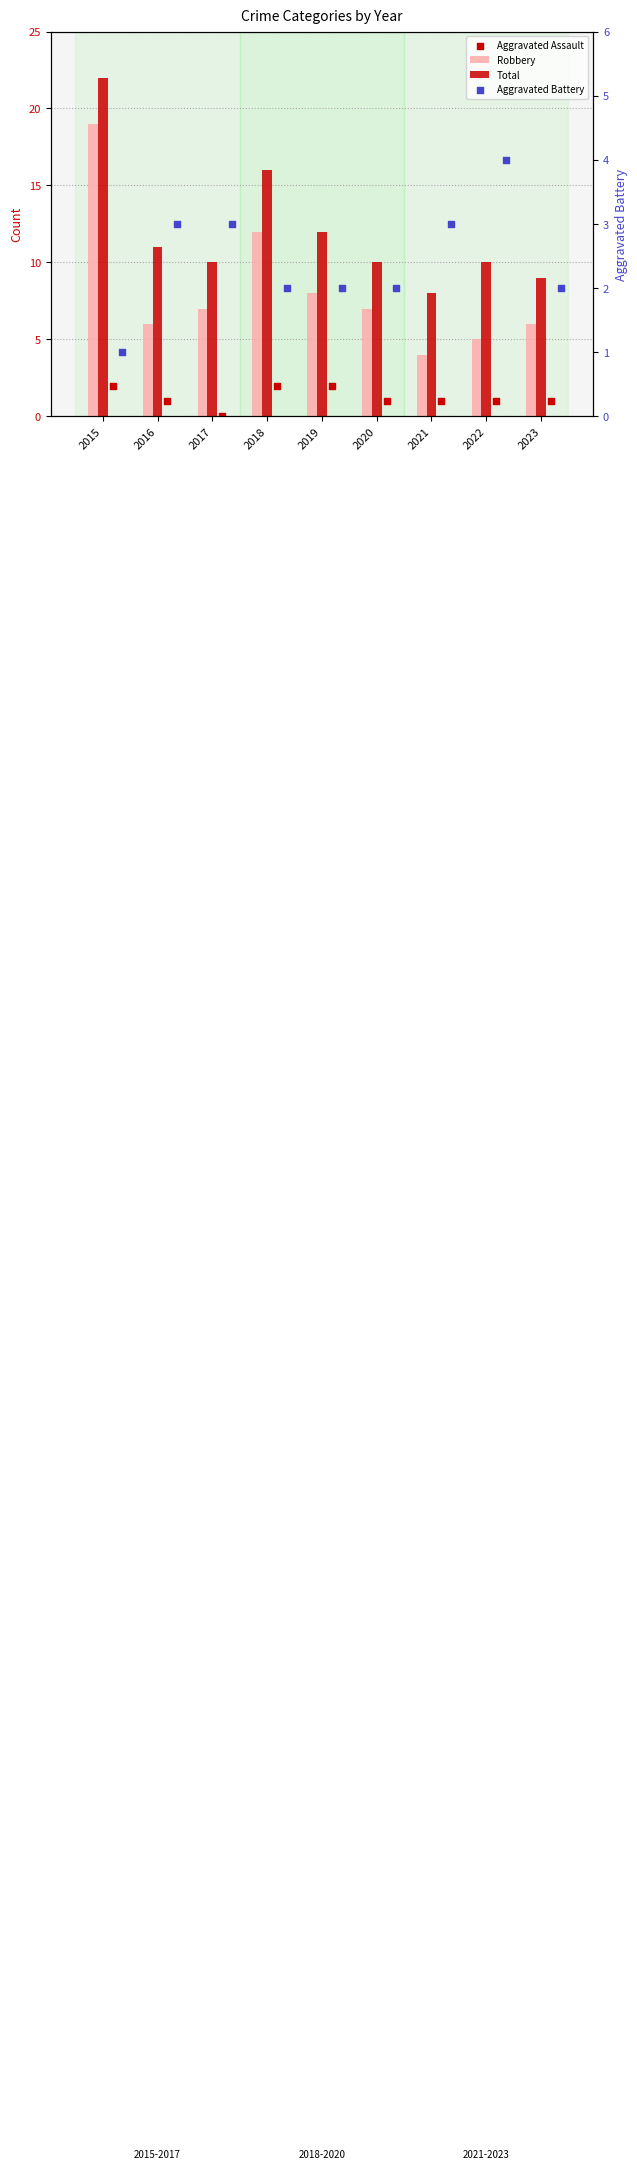

At how many categories does at least one series exceed 0?

9